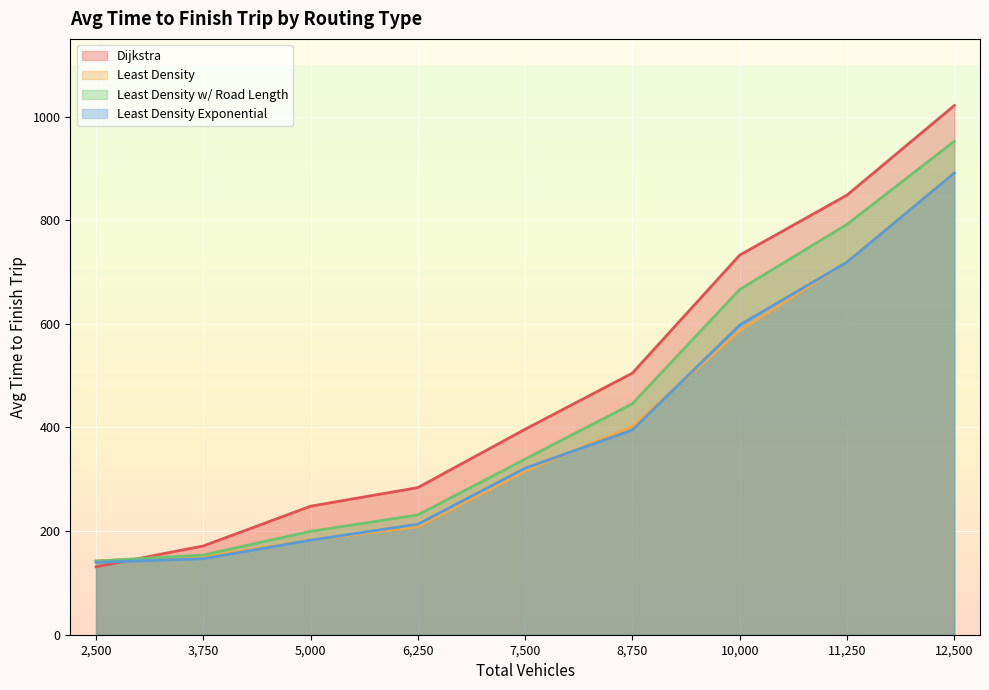

After their last crossing, which series has the higher values: Least Density or Dijkstra?

Dijkstra